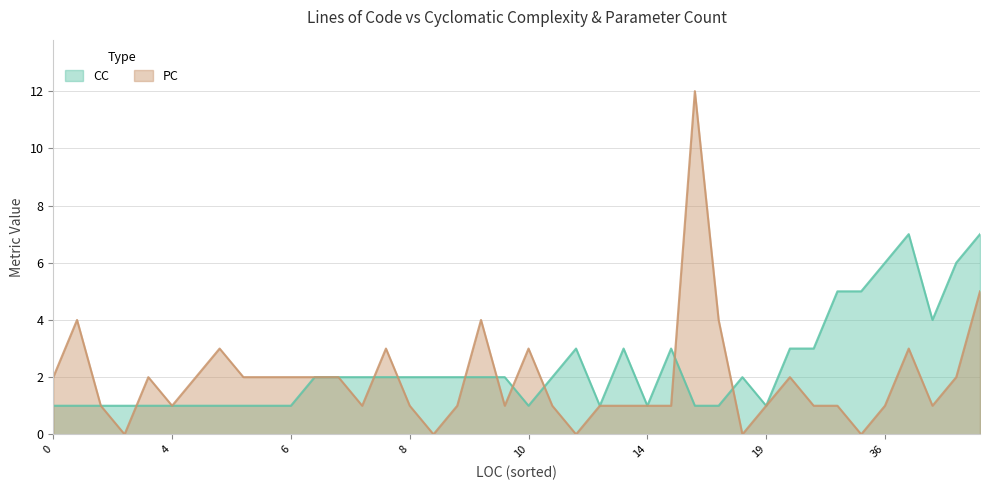

Read the CC value at 8.

2